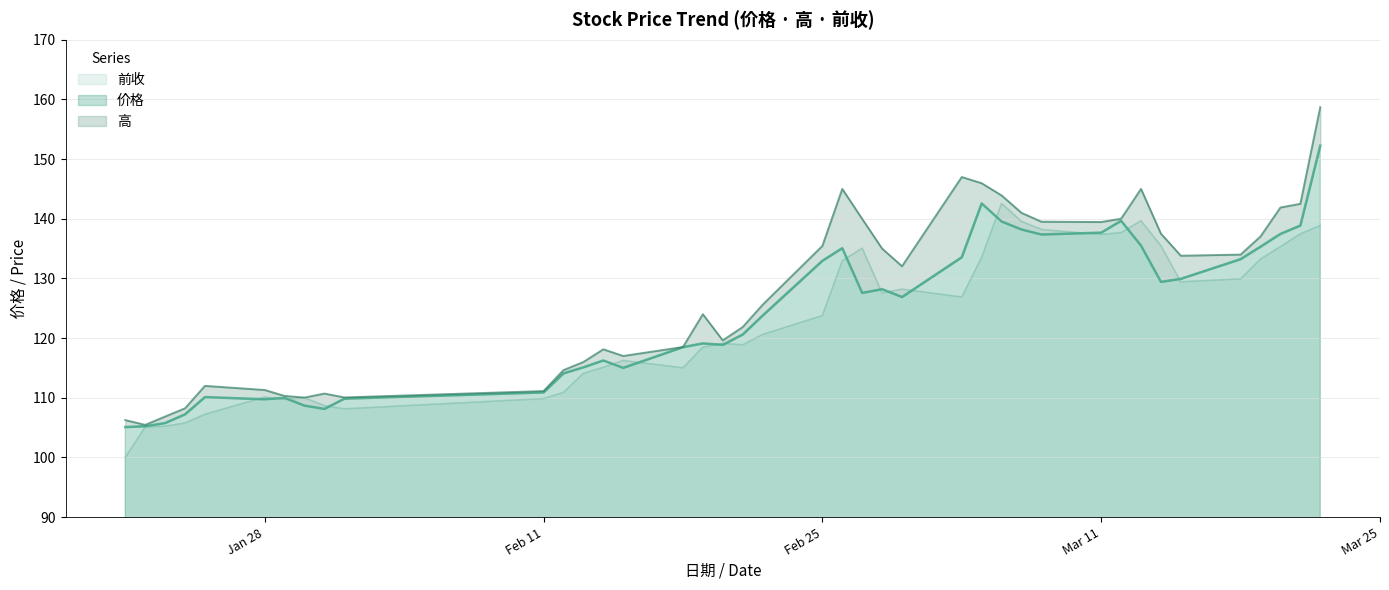

Between 2019/2/18 and 2019/3/07, which series saw the biggest shift?

前收